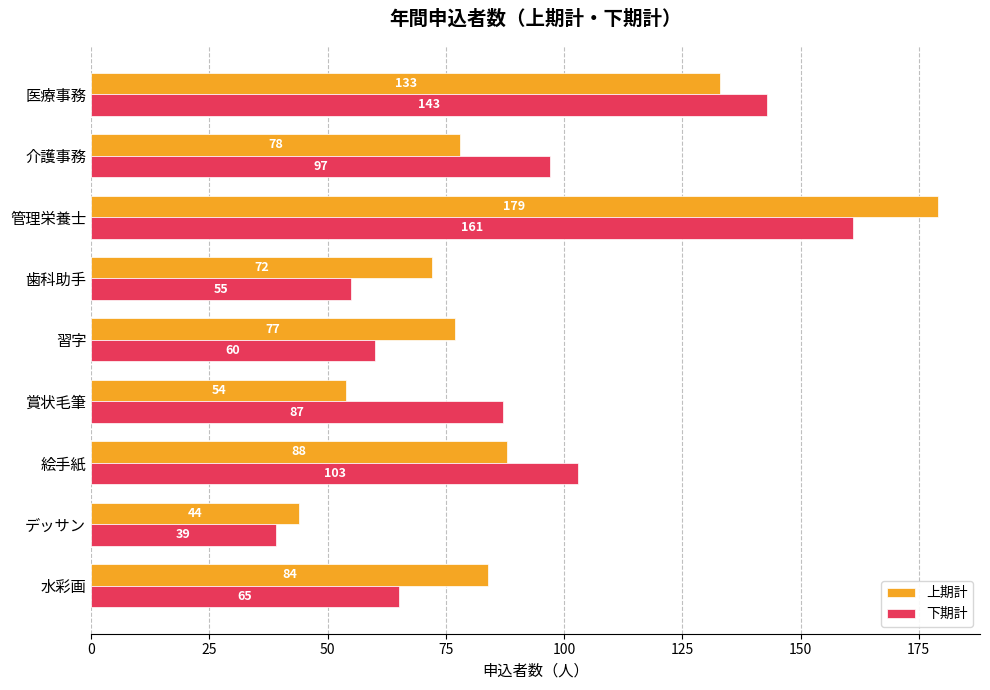

Rank the categories by 上期計 value from lowest to highest.

デッサン, 賞状毛筆, 歯科助手, 習字, 介護事務, 水彩画, 絵手紙, 医療事務, 管理栄養士